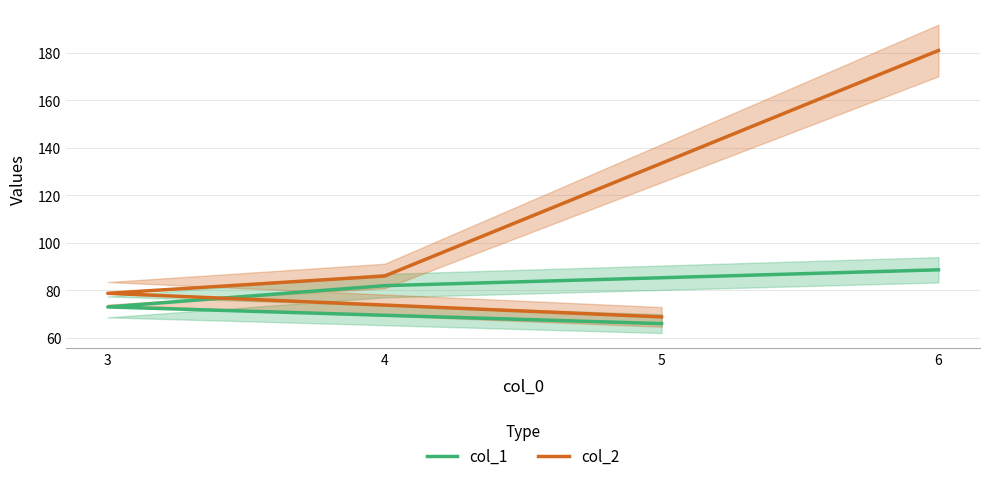

Where is col_1 nearest to the value 77?

3